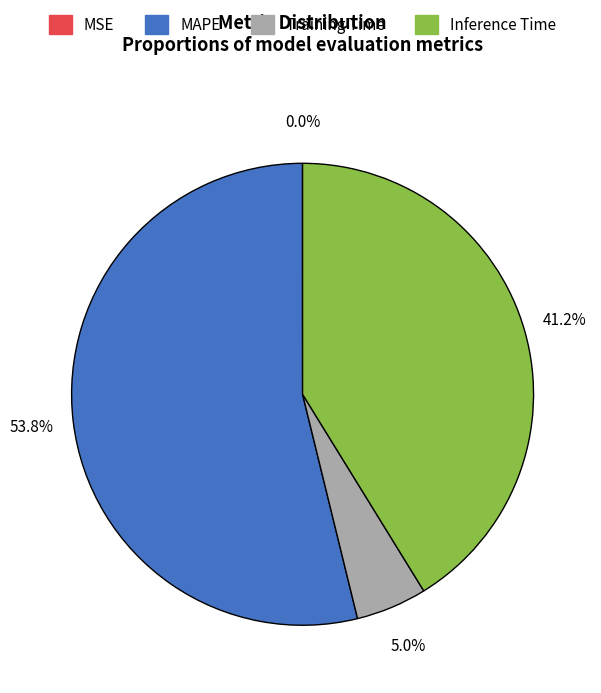

What percentage is the Training Time slice, to the nearest percent?

5%